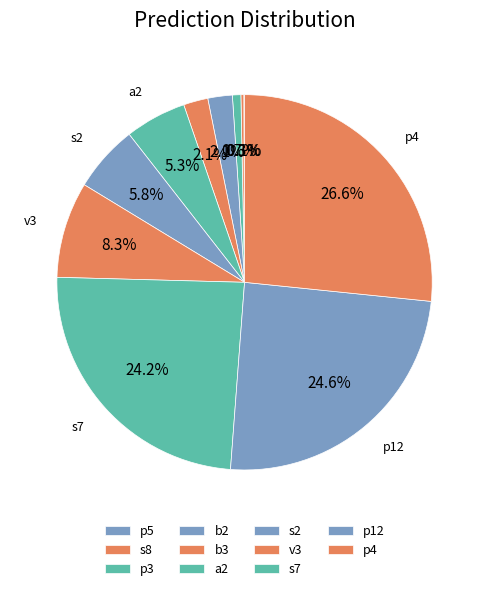

How many segments does this pie chart have?

11